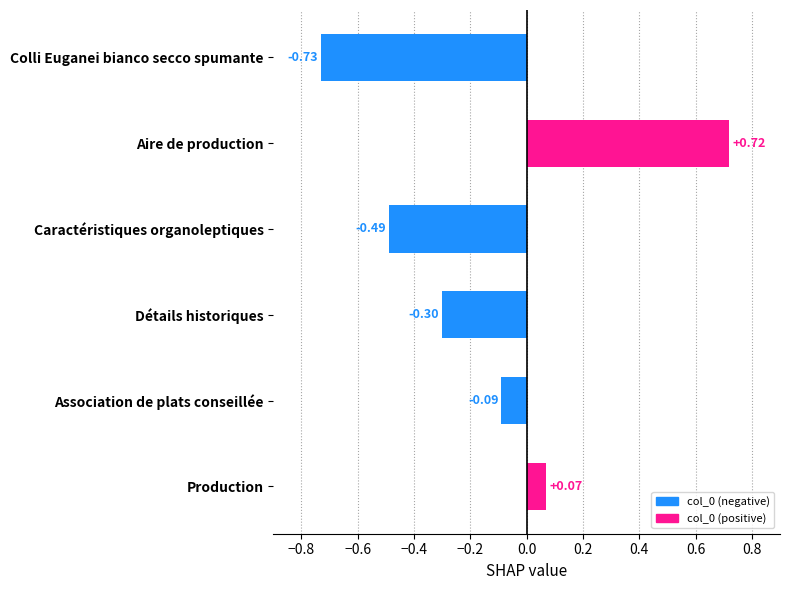

How many values are below 0?

4